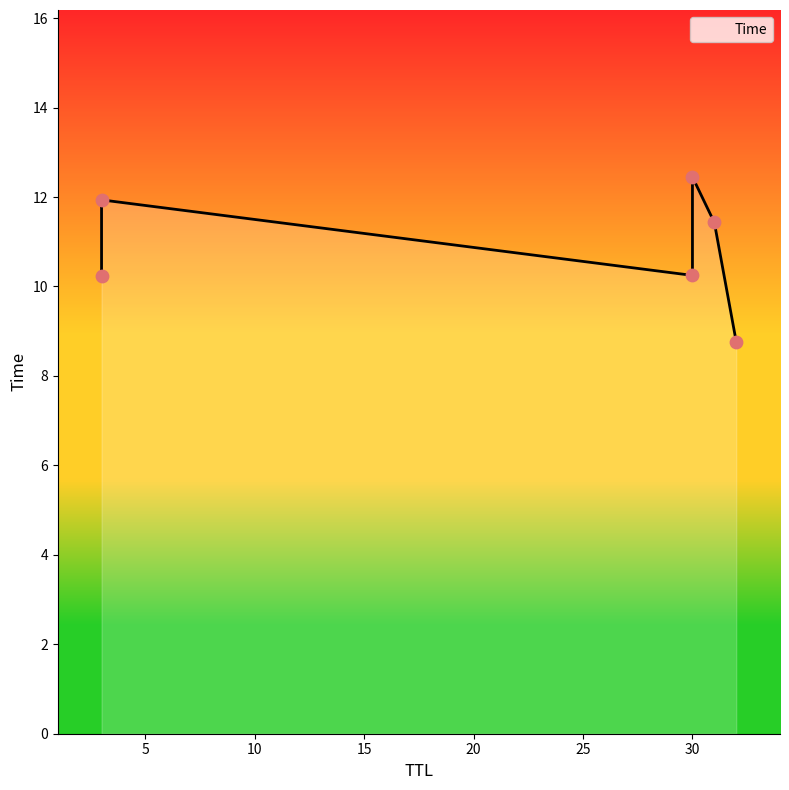

Which has a higher value, 31 or 3?

3